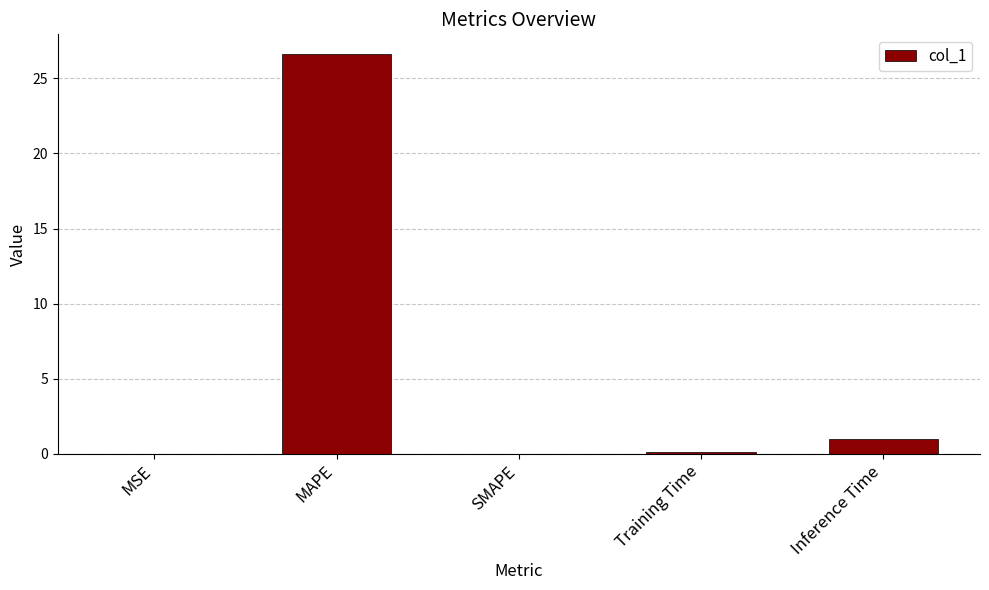

Which category has the highest value across all series?

MAPE